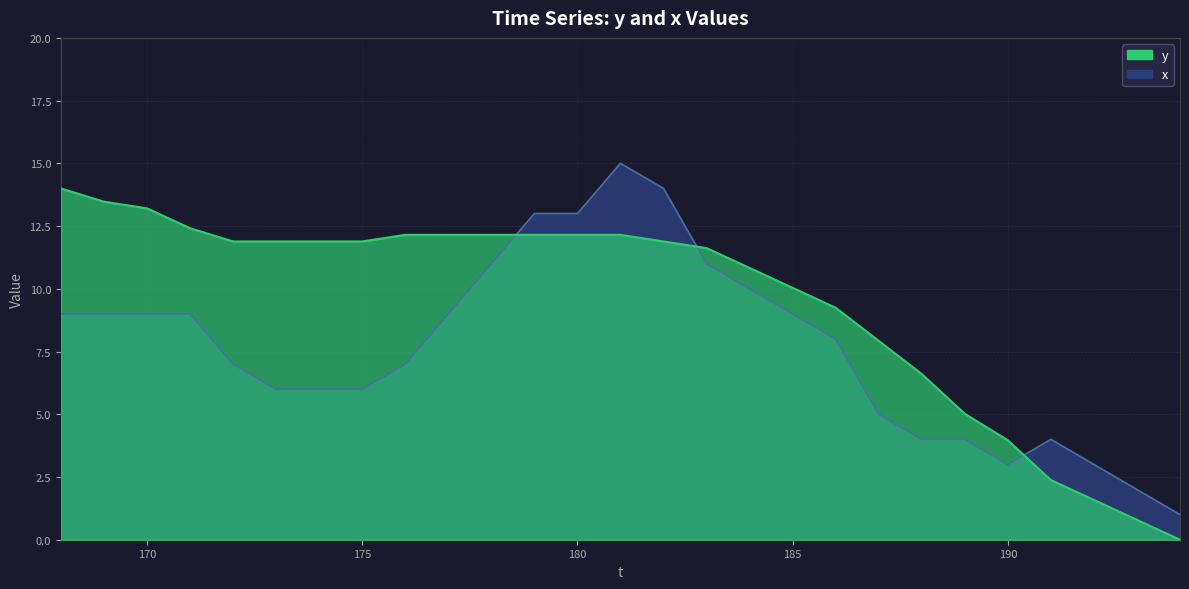

How many intersections are there between x and y?

3